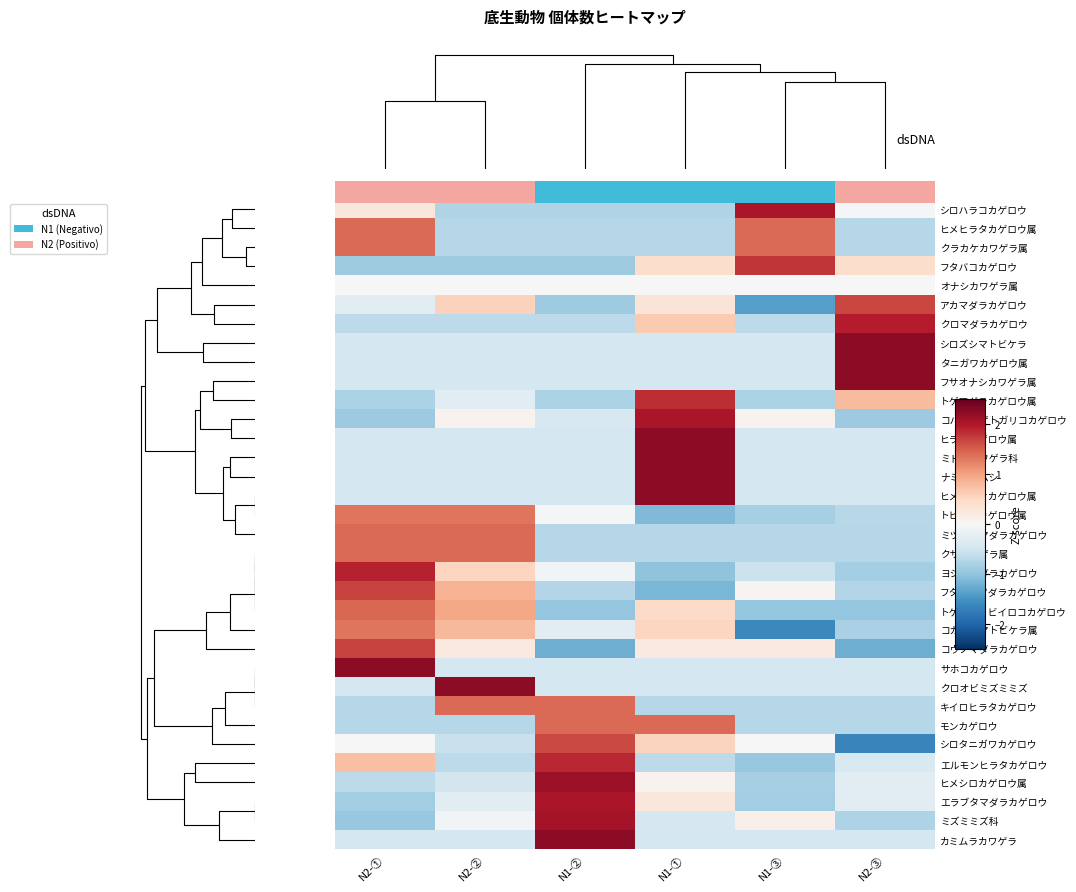

What is the maximum value for エラブタマダラカゲロウ?

2.0